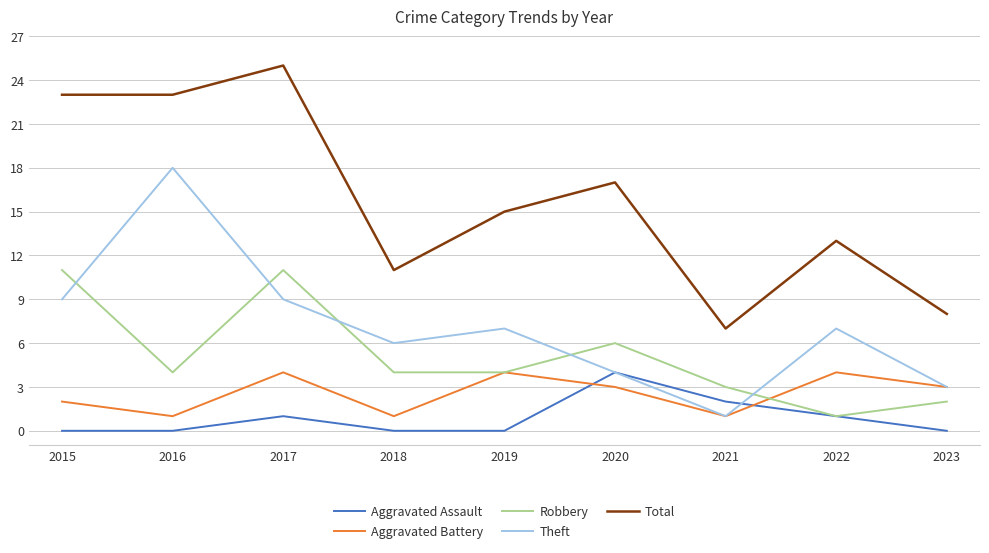

What is the difference between the Aggravated Battery values at 2022 and 2016?

3